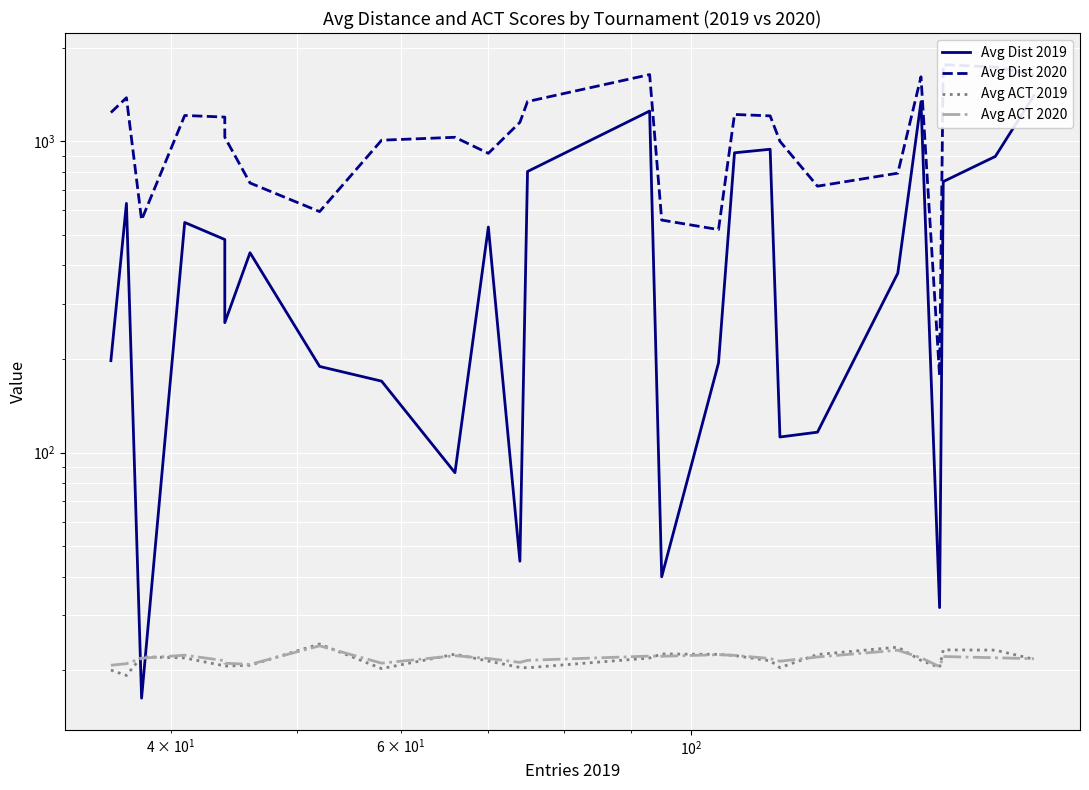

True or false: Avg Dist 2019 and Avg Dist 2020 cross at least once.

False